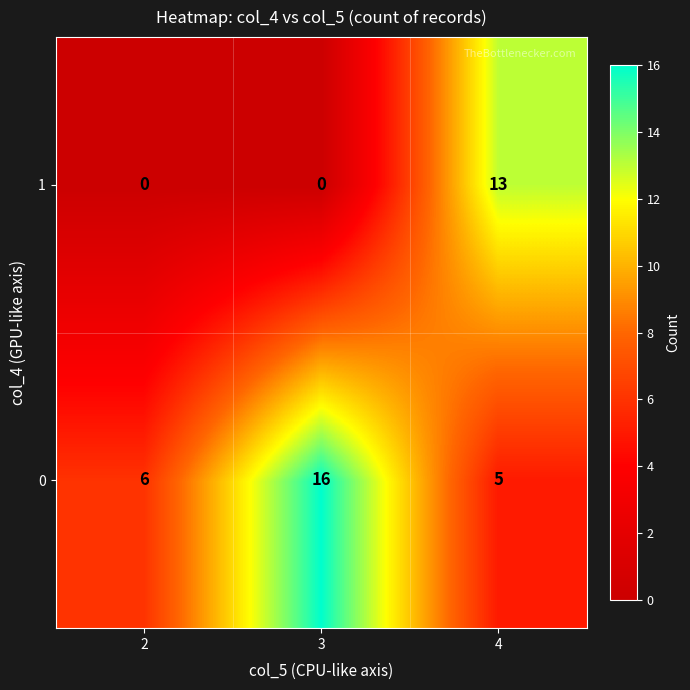

True or false: 1 has a value of -8 at 3.

False